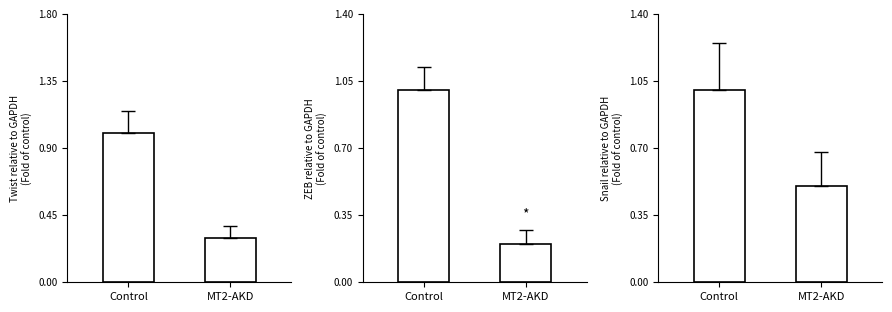

Which series has the widest spread of values?

MT2-AKD